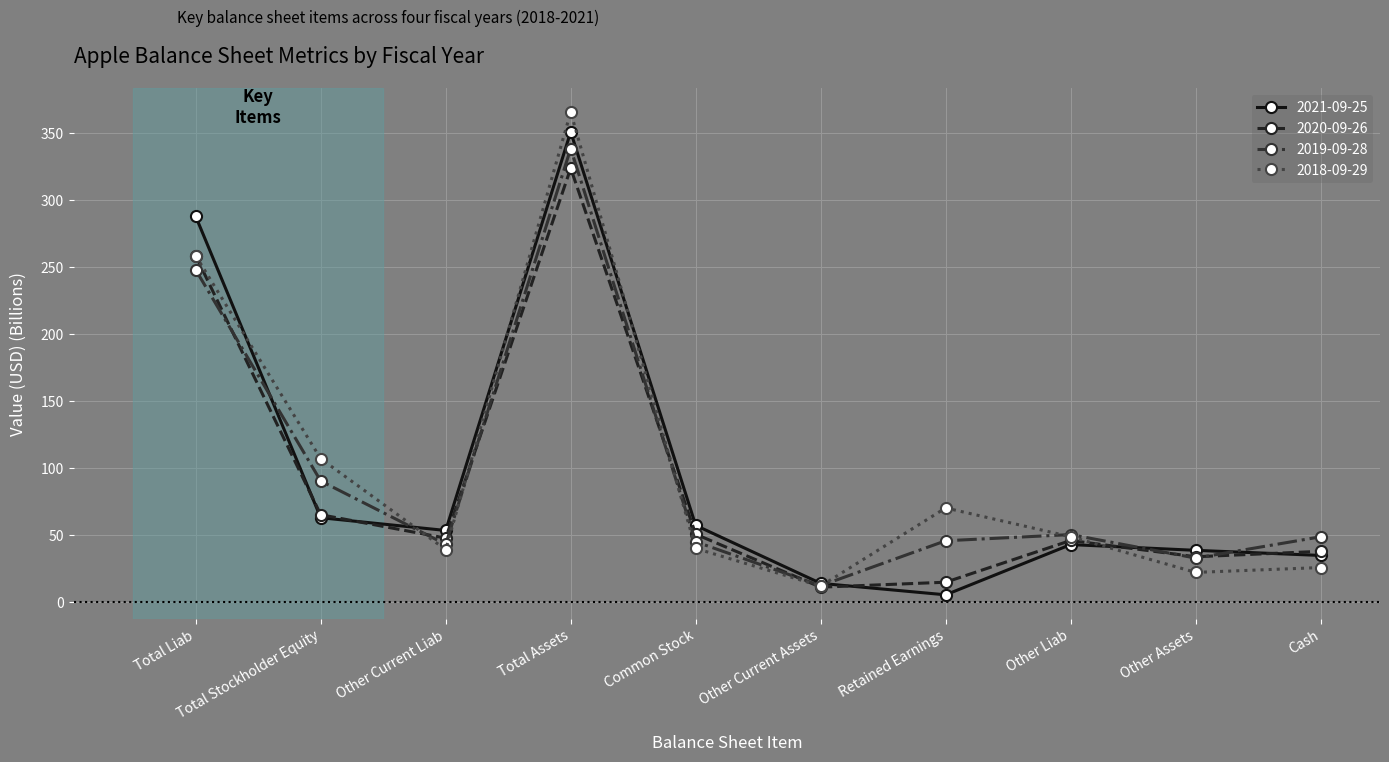

What are all the series names shown in the legend?

2021-09-25, 2020-09-26, 2019-09-28, 2018-09-29